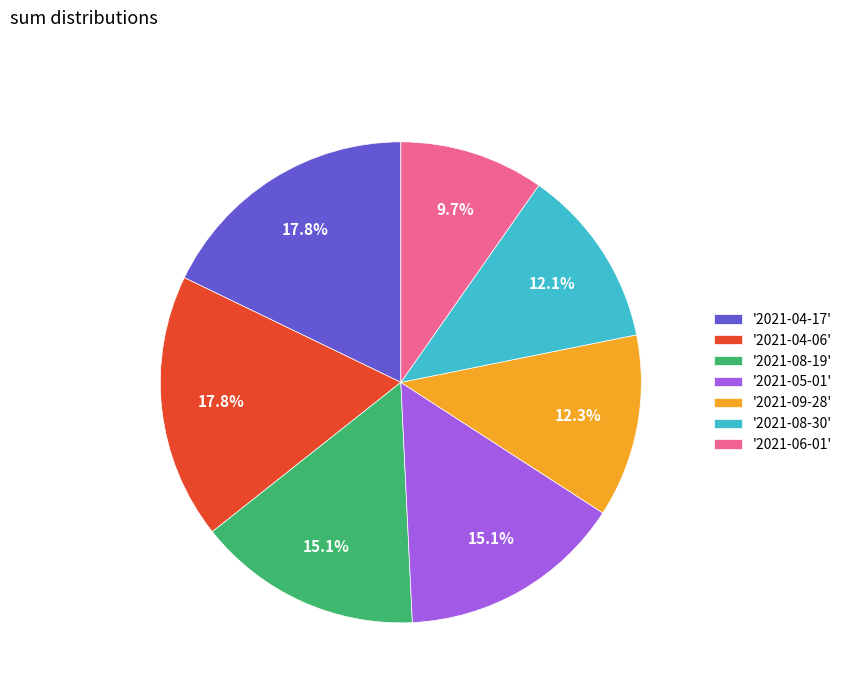

Approximately how many times larger is the value at '2021-08-19' compared to '2021-05-01'?

1.0